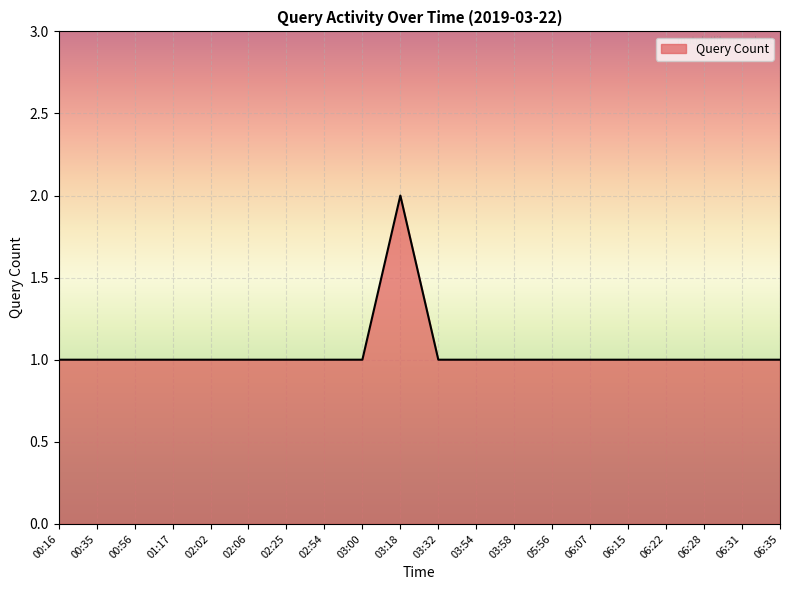

At which category does the chart reach its peak across all series?

03:18